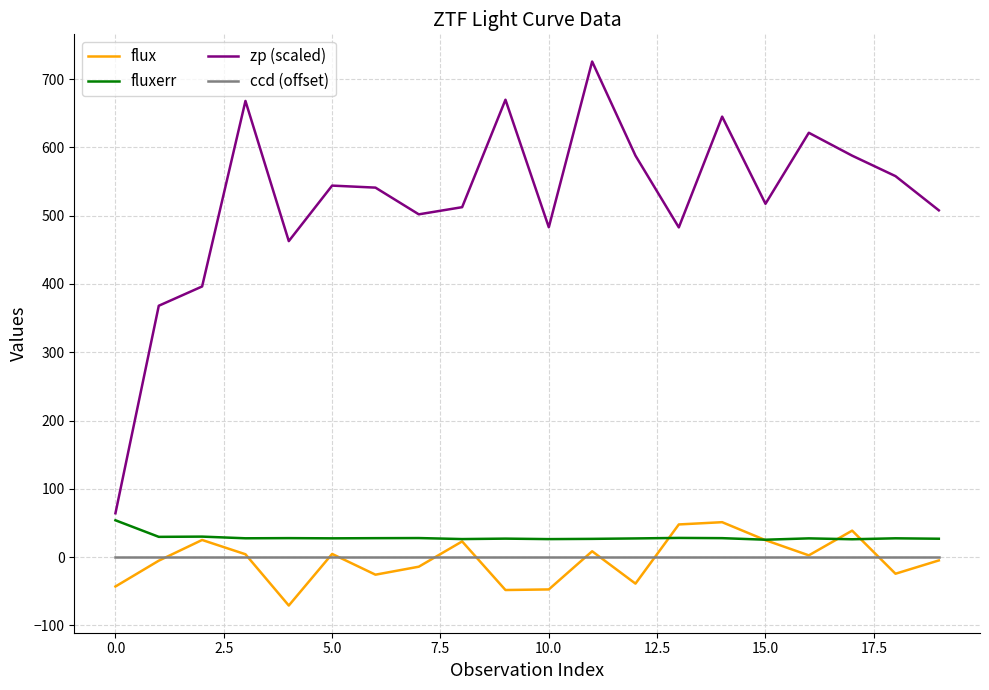

What is the greatest value displayed?

725.7